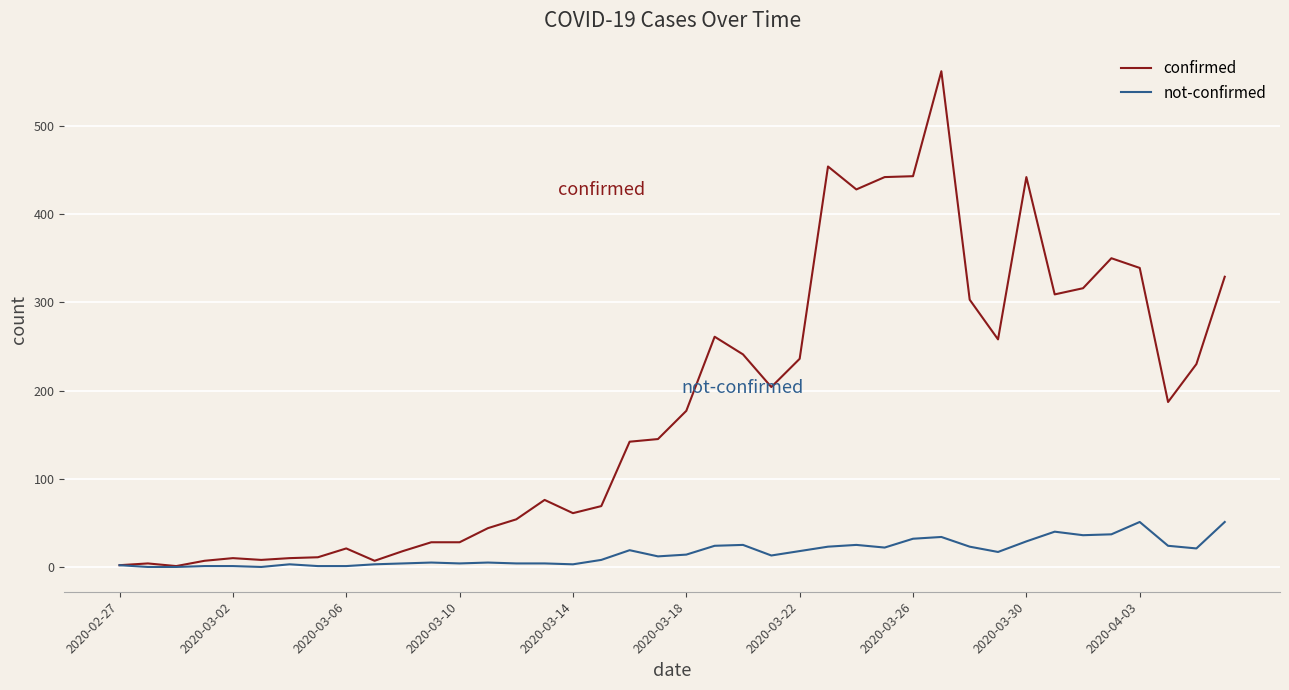

Which series has the largest total across all categories?

confirmed